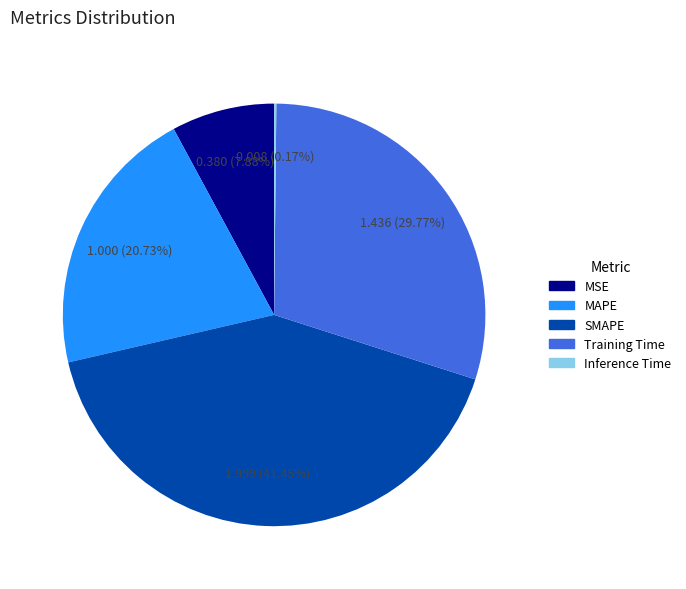

Between MSE and Training Time, which is larger?

Training Time